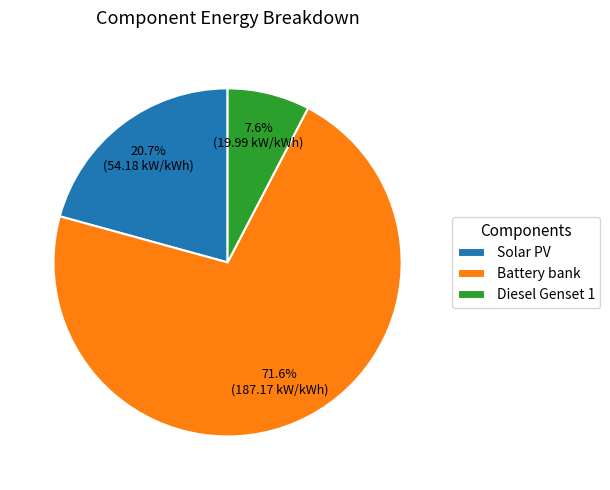

Is the sum of Diesel Genset 1 and Solar PV greater than half?

No